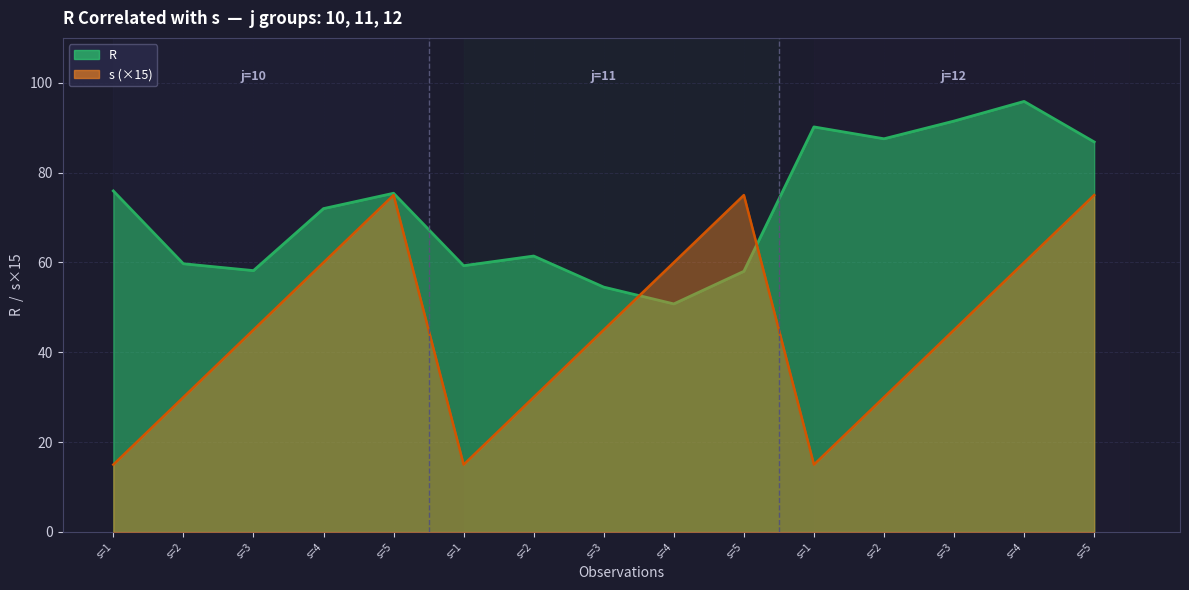

How many categories are shown in the chart?

15